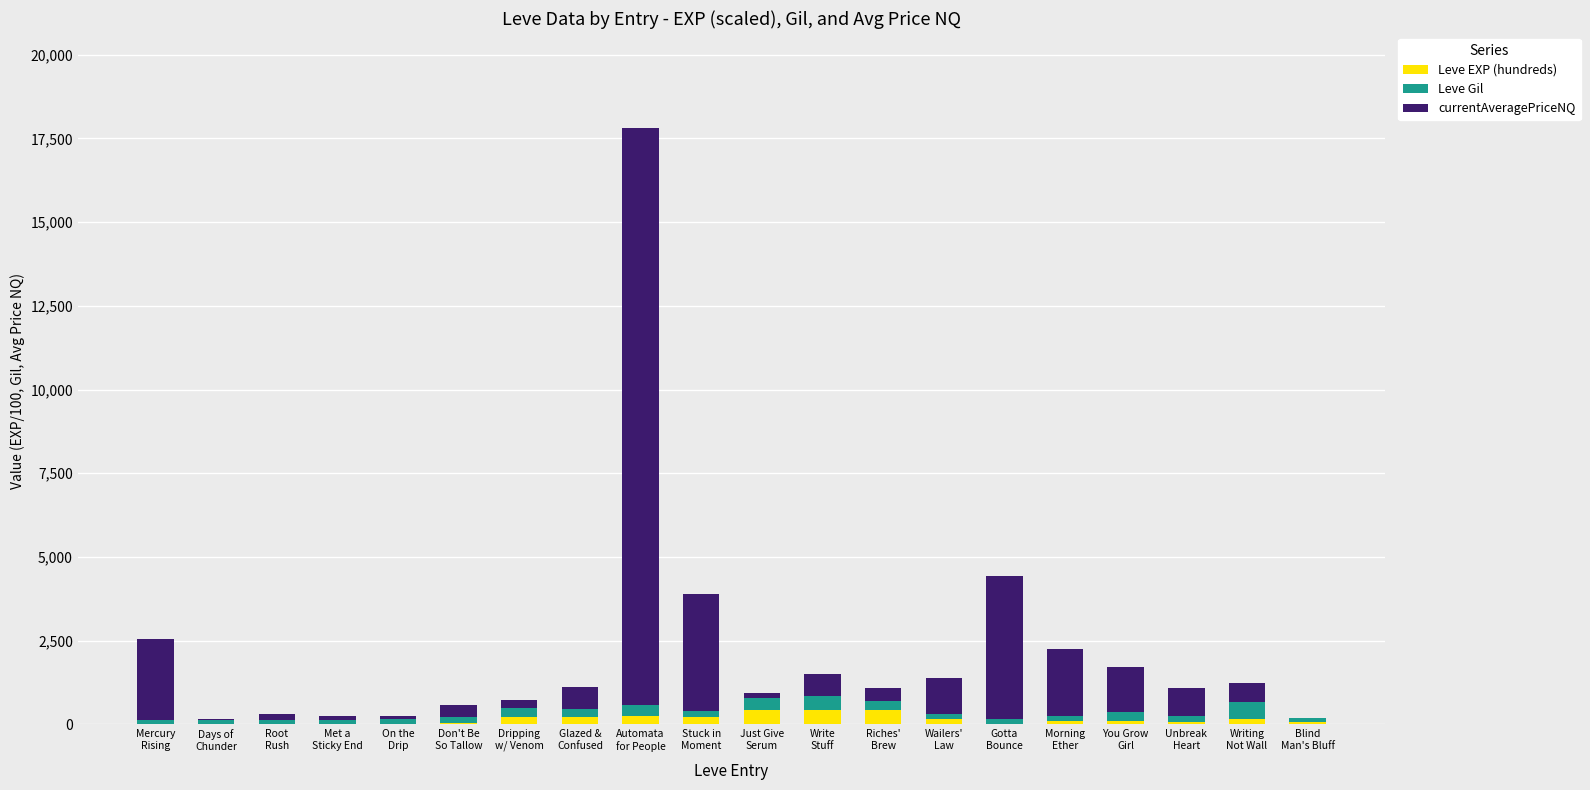

What is the highest value of the Leve EXP (hundreds) series?

414.1